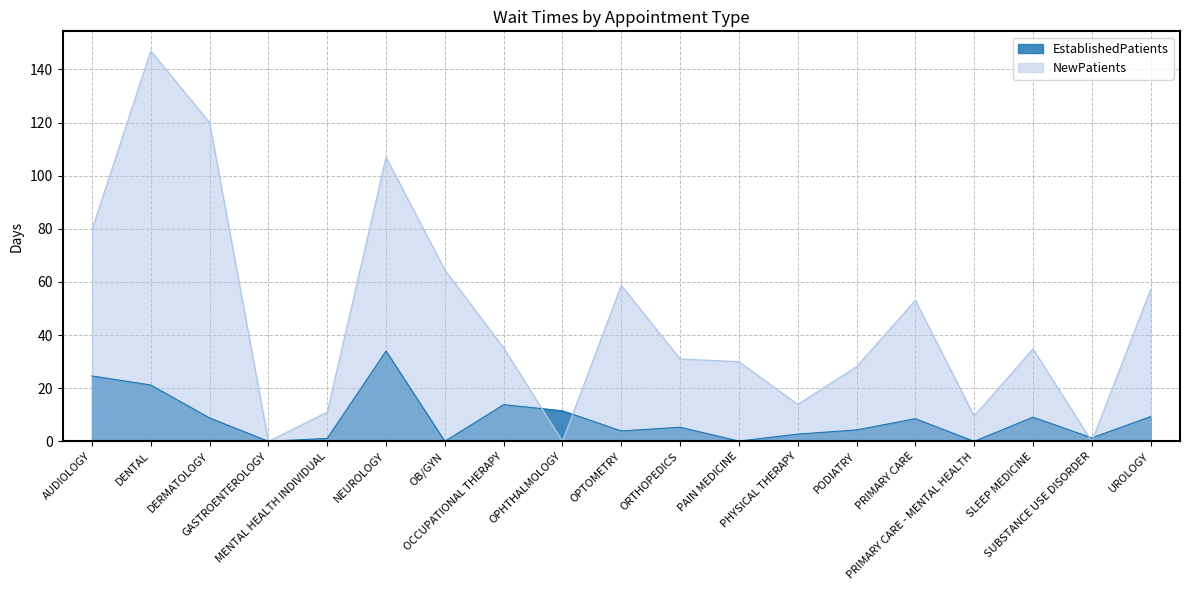

Between PODIATRY and SUBSTANCE USE DISORDER, which is larger?

PODIATRY